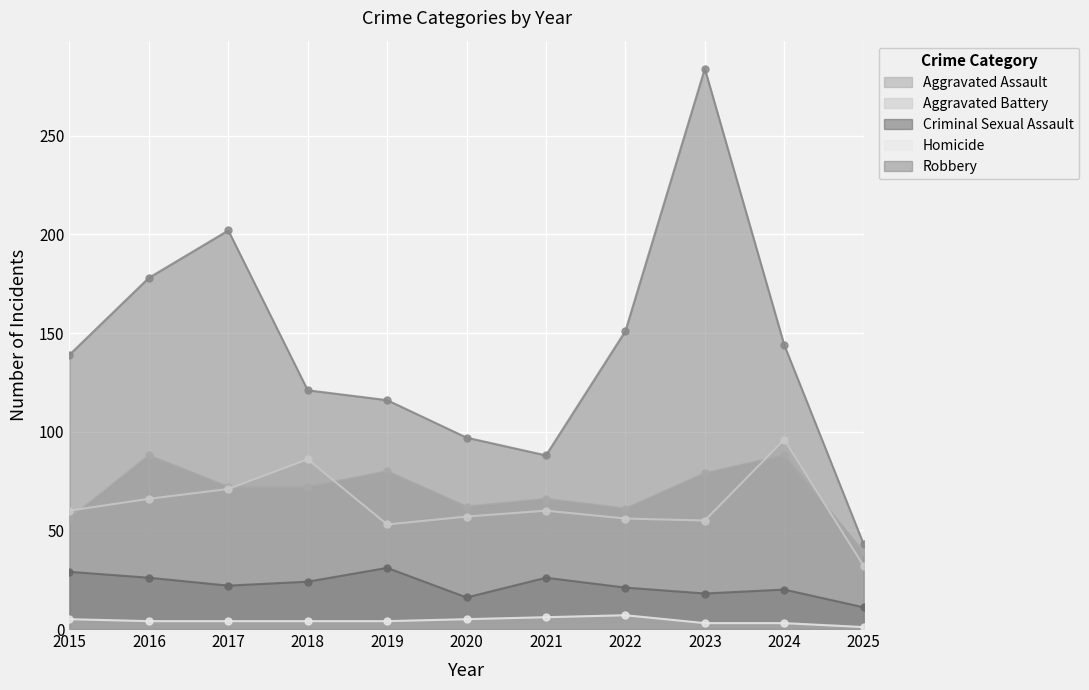

Reading right to left, transcribe all the data shown in this chart.

Aggravated Assault: 39	88	79	61	66	62	80	72	72	88	56
Aggravated Battery: 32	96	55	56	60	57	53	86	71	66	60
Criminal Sexual Assault: 11	20	18	21	26	16	31	24	22	26	29
Homicide: 1	3	3	7	6	5	4	4	4	4	5
Robbery: 43	144	284	151	88	97	116	121	202	178	139